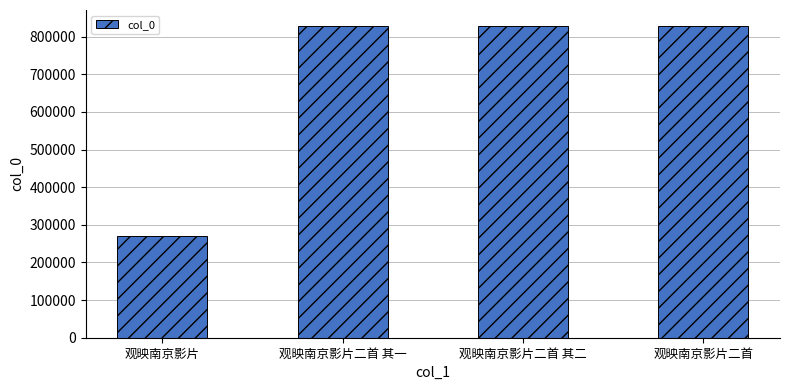

What is the sum of the values at 观映南京影片二首 and 观映南京影片?

1098177